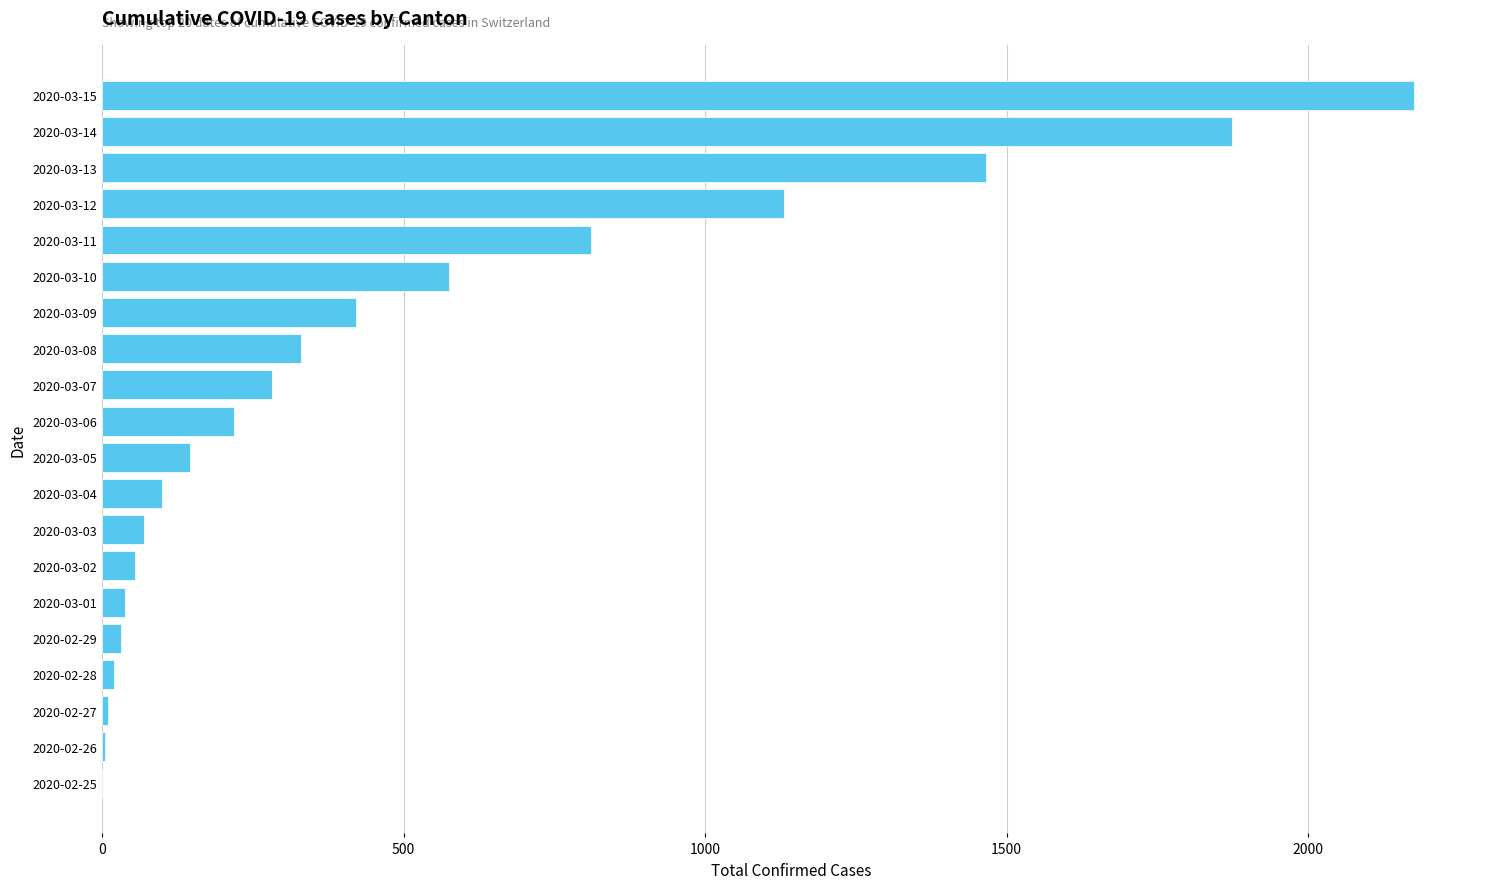

Are the bars horizontal?

Yes